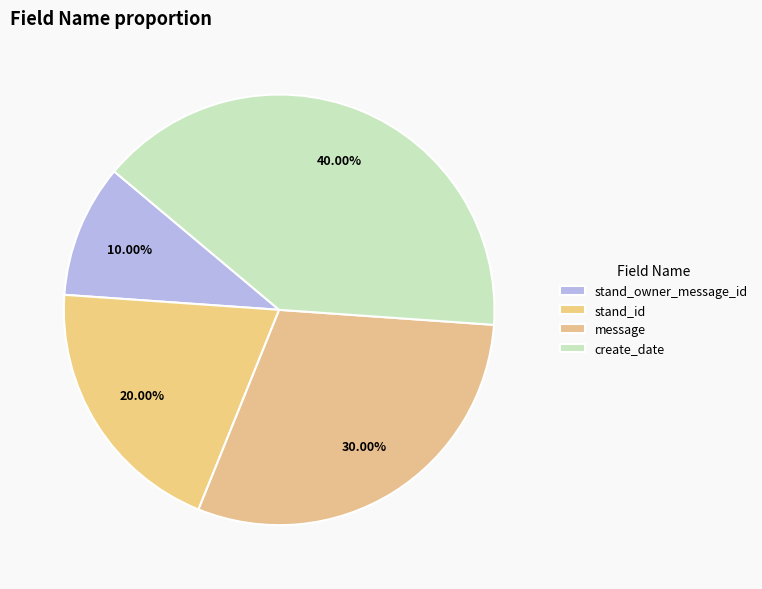

Is there any slice that represents more than half of the pie?

No